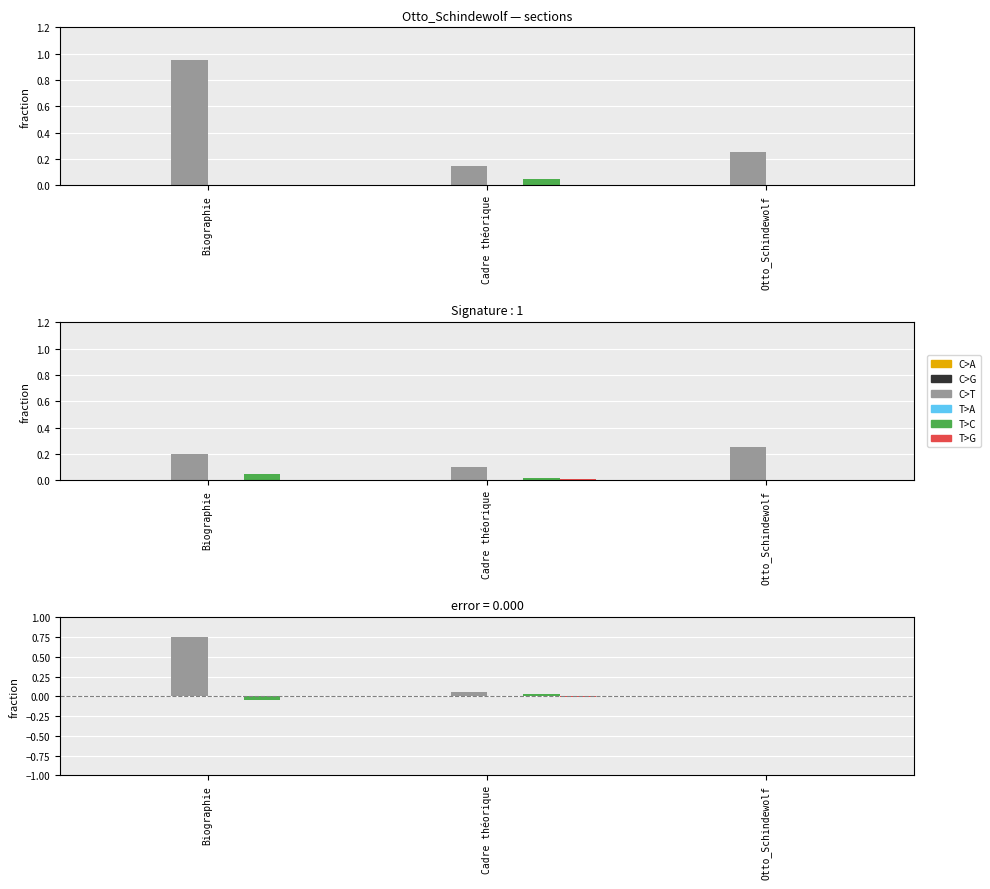

Reading left to right, list all the values displayed in this chart.

C>A: 0.0	0.0	0.0
C>G: 0.0	0.0	0.0
C>T: 0.8	0.1	0.0
T>A: 0.0	0.0	0.0
T>C: -0.1	0.0	0.0
T>G: 0.0	-0.0	0.0